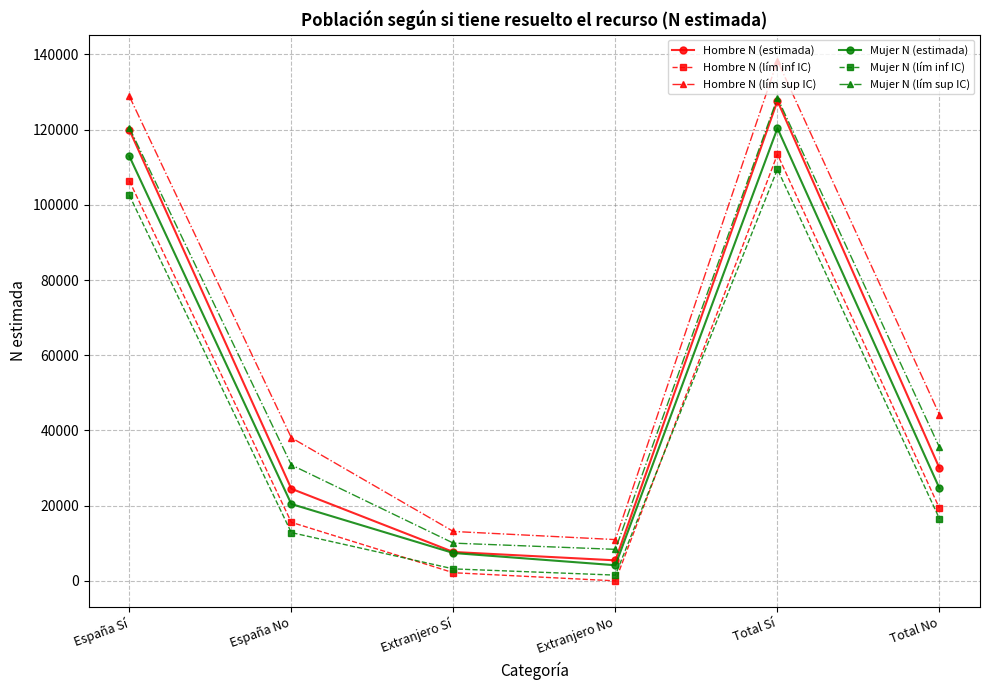

At which label is Mujer N (lím inf IC) closest to 55494?

Total No